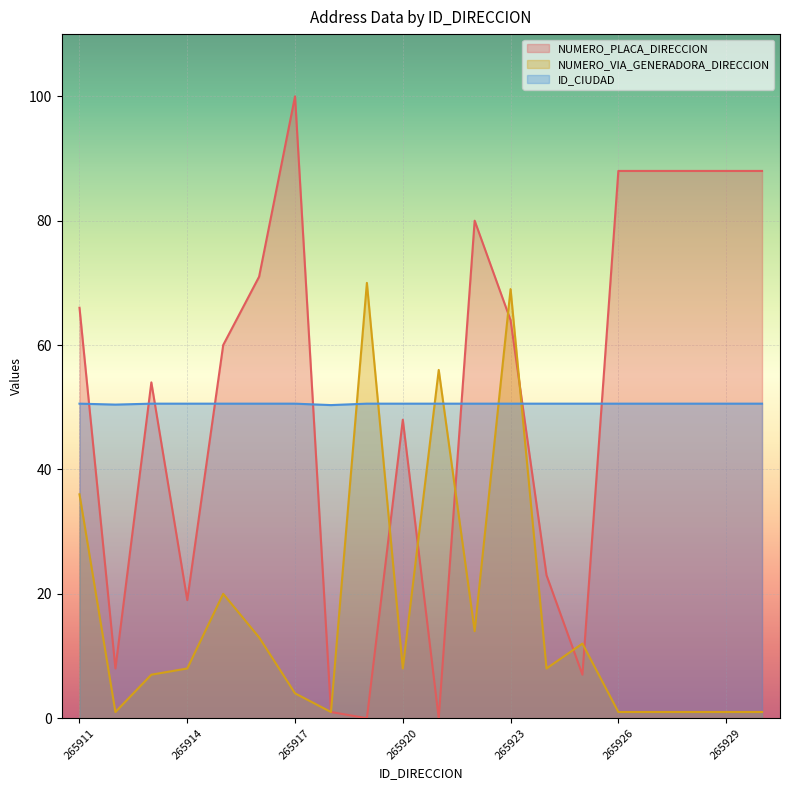

List the labels in order of NUMERO_PLACA_DIRECCION value, smallest first.

265919, 265921, 265918, 265925, 265912, 265914, 265924, 265920, 265913, 265915, 265923, 265911, 265916, 265922, 265926, 265927, 265928, 265929, 265930, 265917